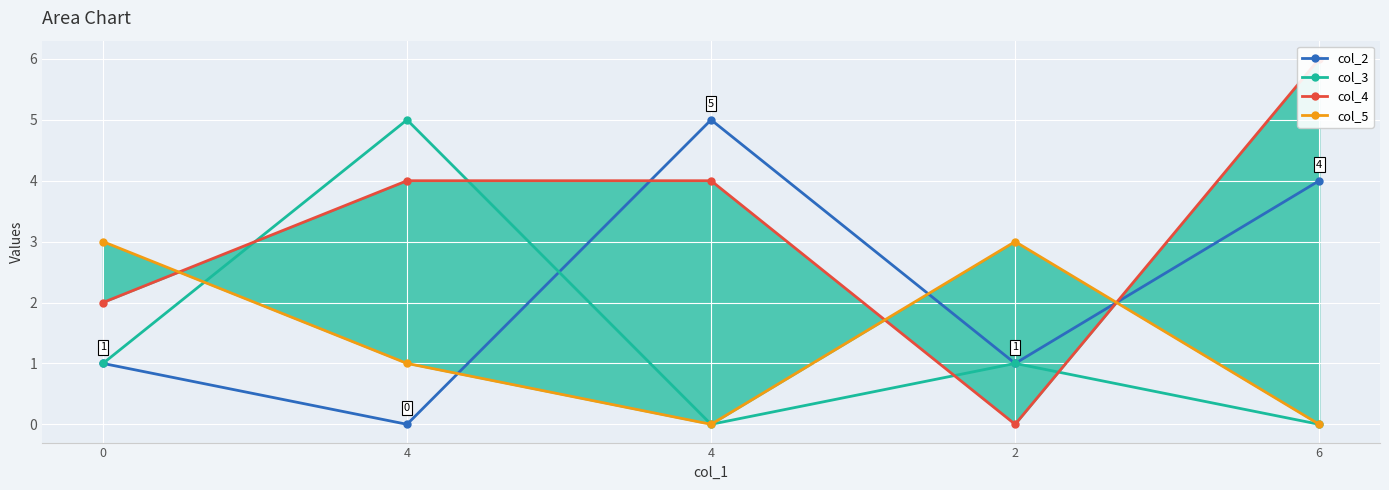

List the series in order of their peak value, highest first.

col_4, col_2, col_3, col_5